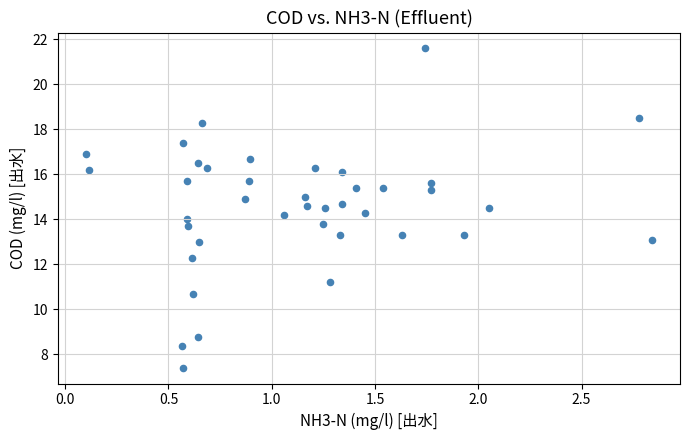

What is the range of X values (max minus min)?

2.7